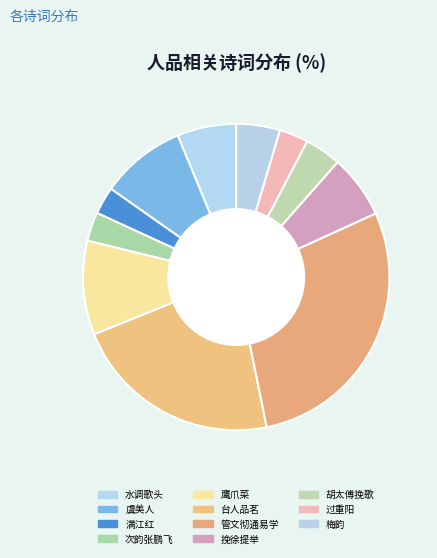

Rank the categories by value from highest to lowest.

管文彻通易学自冠入场屋垂老未谐文公诗人品题至成轴, 台人品茗, 鹰爪菜·何人品小草, 虞美人·品泉长忆康王谷, 挽徐提举·人品真豪爽, 水调歌头·事业随人品, 梅韵·人品如许高, 胡太傅挽歌·行冠乡人品, 过重阳·平生我解量人品, 次韵张鹏飞三绝·雪天人品最高者, 满江红·人品如君